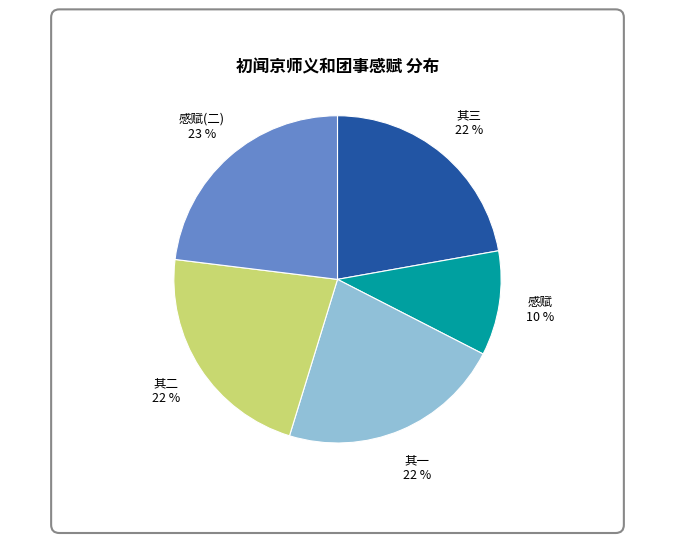

To the nearest percent, what is the average slice percentage?

20%